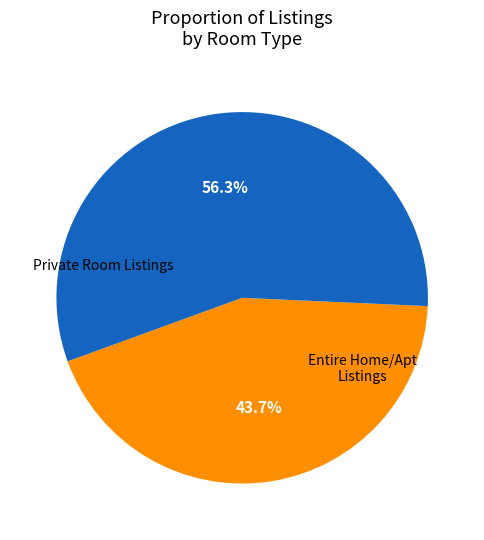

Is there a majority slice in this chart?

Yes